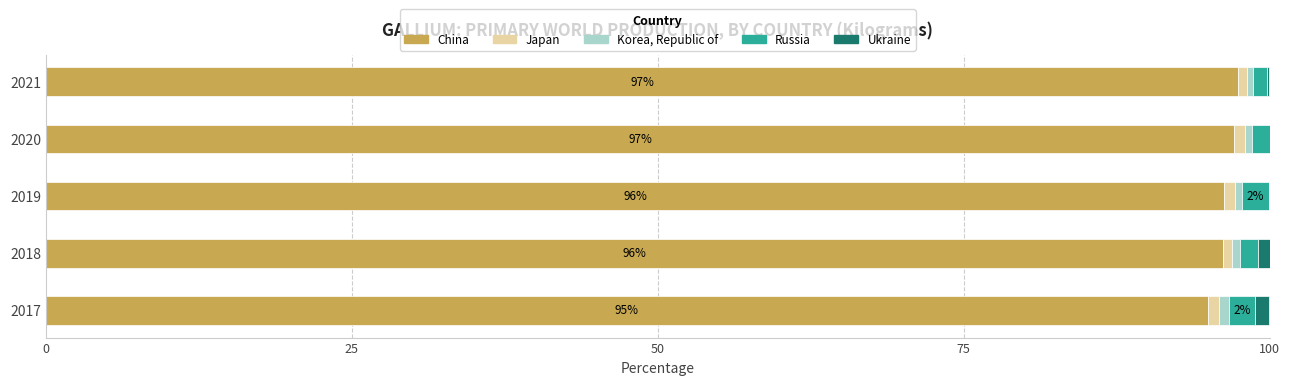

What is the highest value of the China series?

97.5